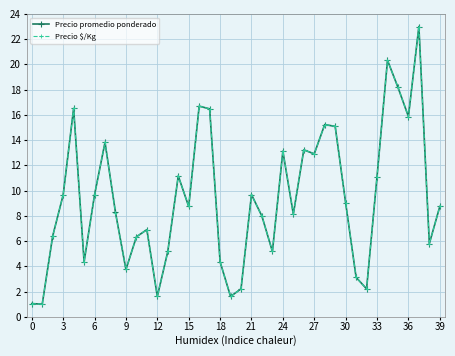

What is the greatest value displayed?

23.0